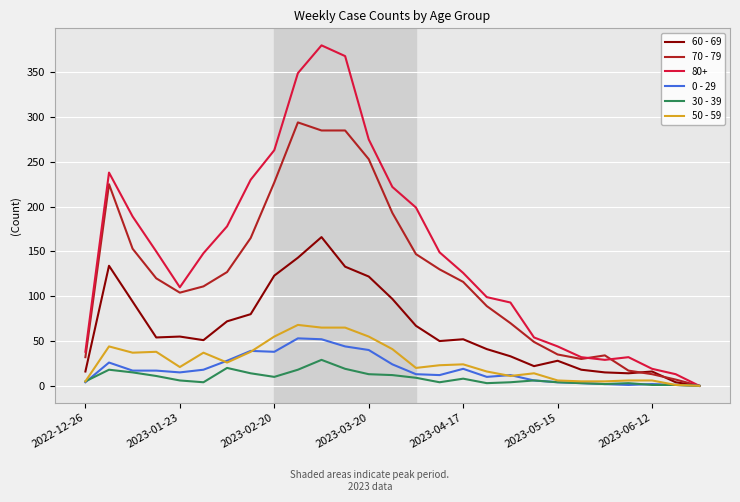

Which series has the widest spread of values?

80+